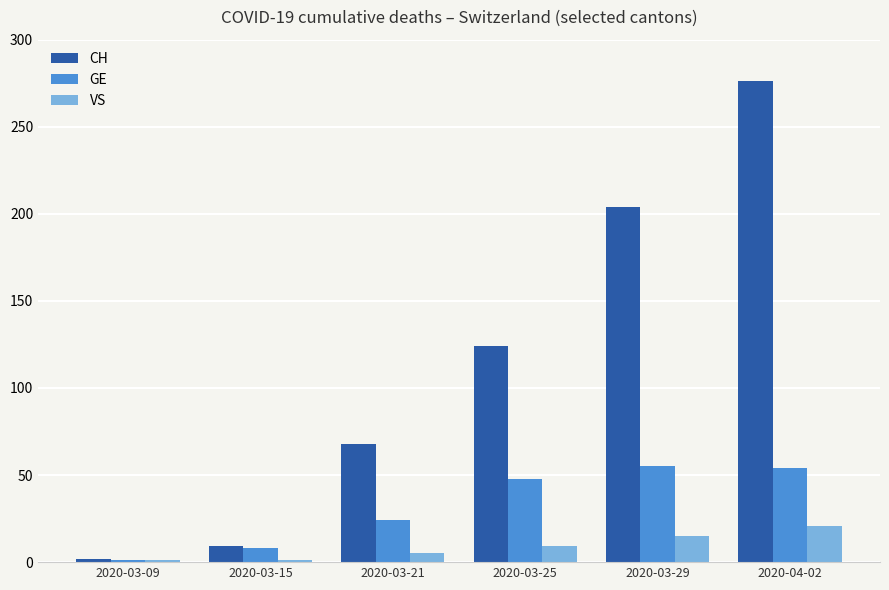

At 2020-03-21, list the series in order from largest to smallest.

CH, GE, VS